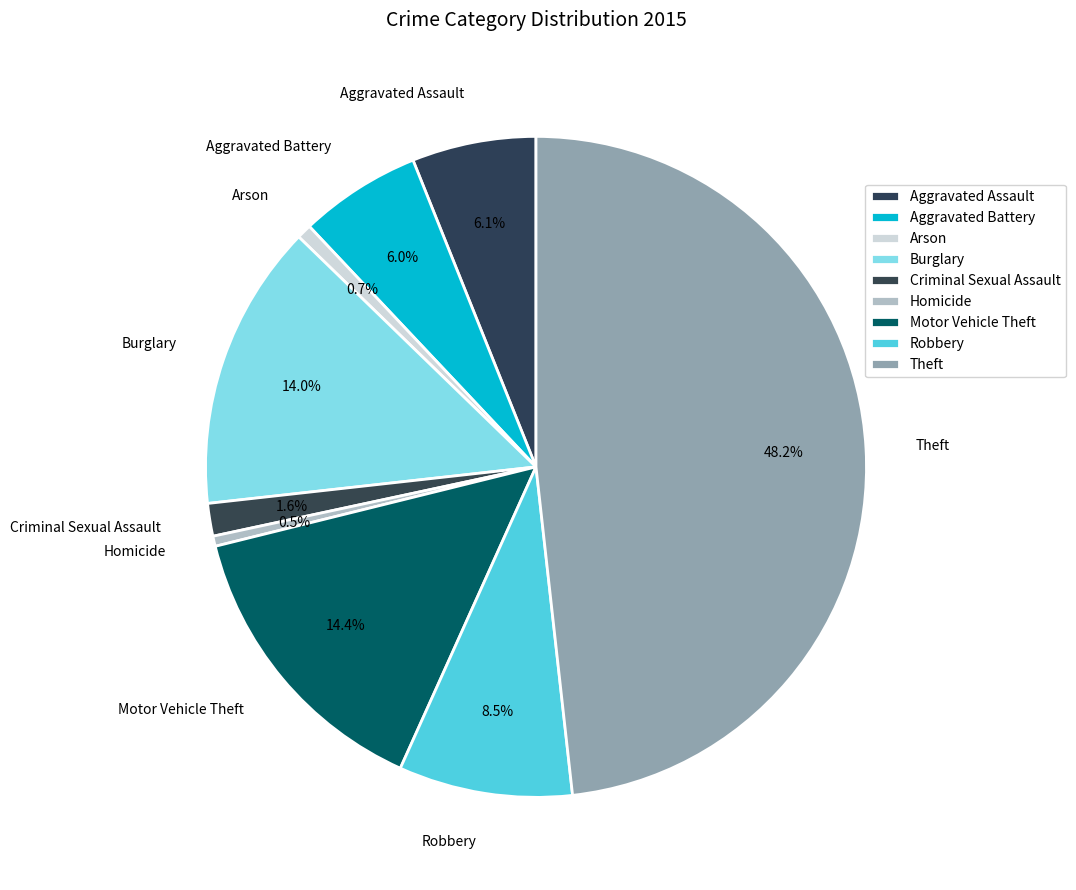

Between Criminal Sexual Assault and Aggravated Battery, which is larger?

Aggravated Battery